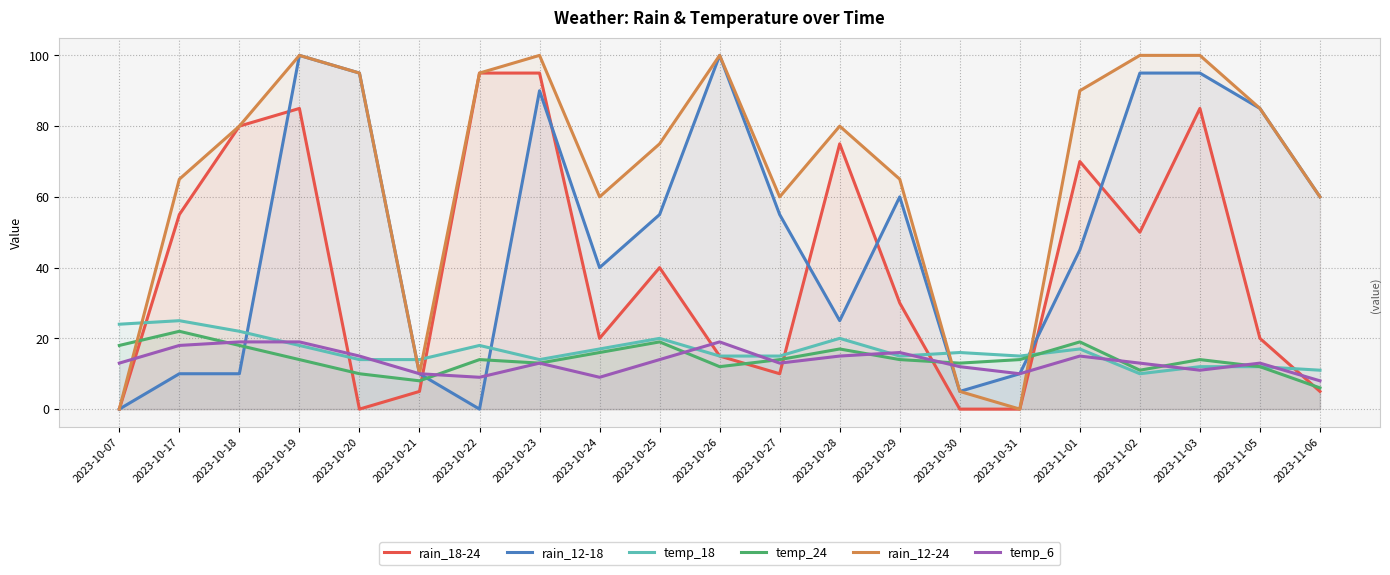

What is the maximum value for rain_18-24?

95